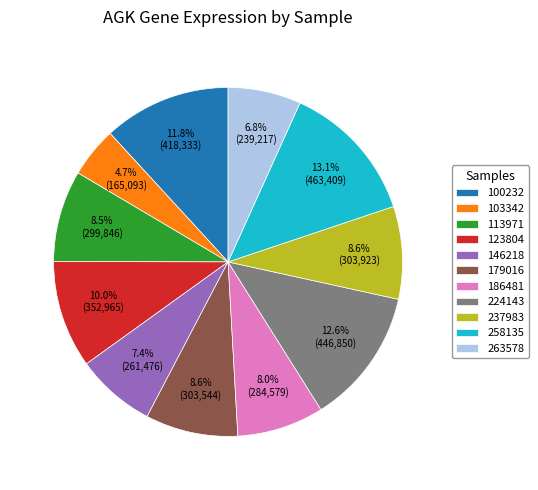

Do 263578 and 146218 together represent more than half of the pie?

No